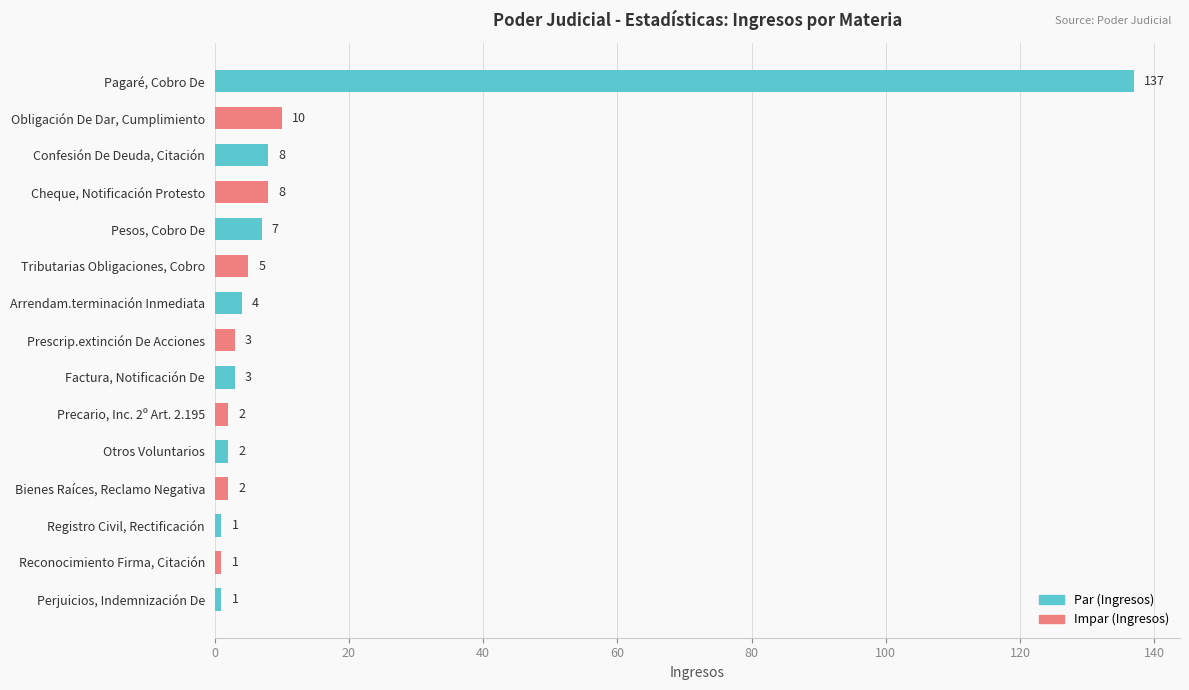

At which label is the value closest to 69?

Obligación De Dar, Cumplimiento